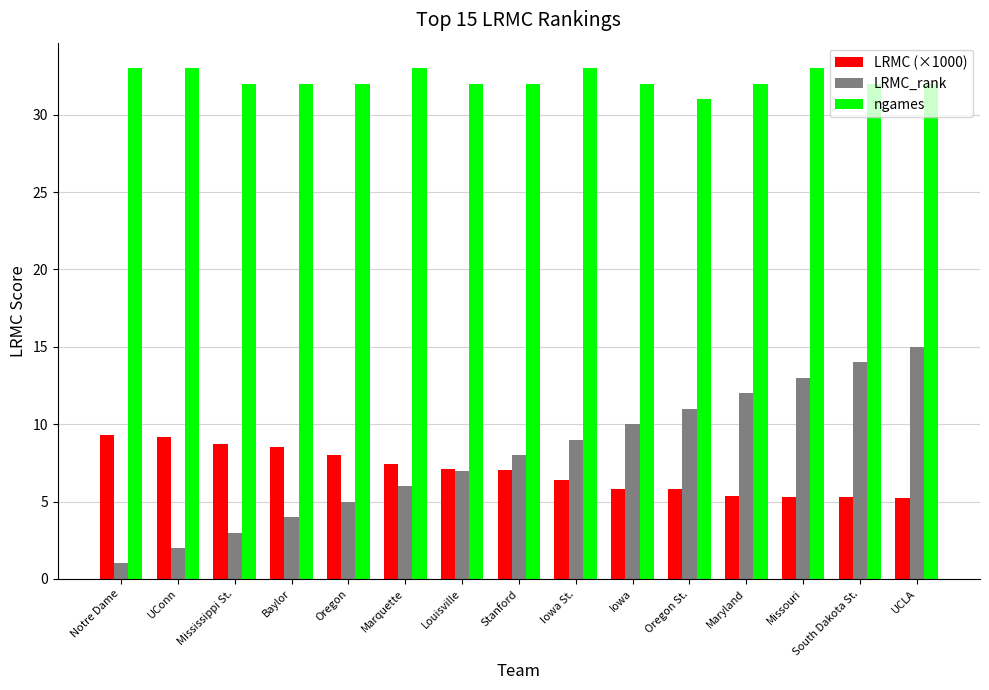

True or false: LRMC (×1000) has a value of 2.0 at Stanford.

False